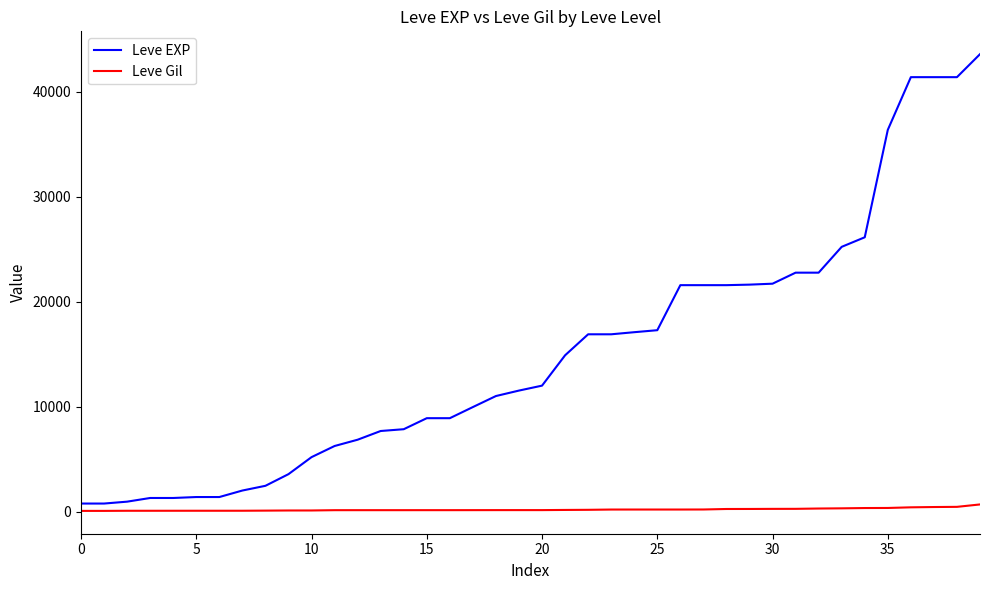

What is the difference between the maximum and minimum values in the Leve EXP series?

42800